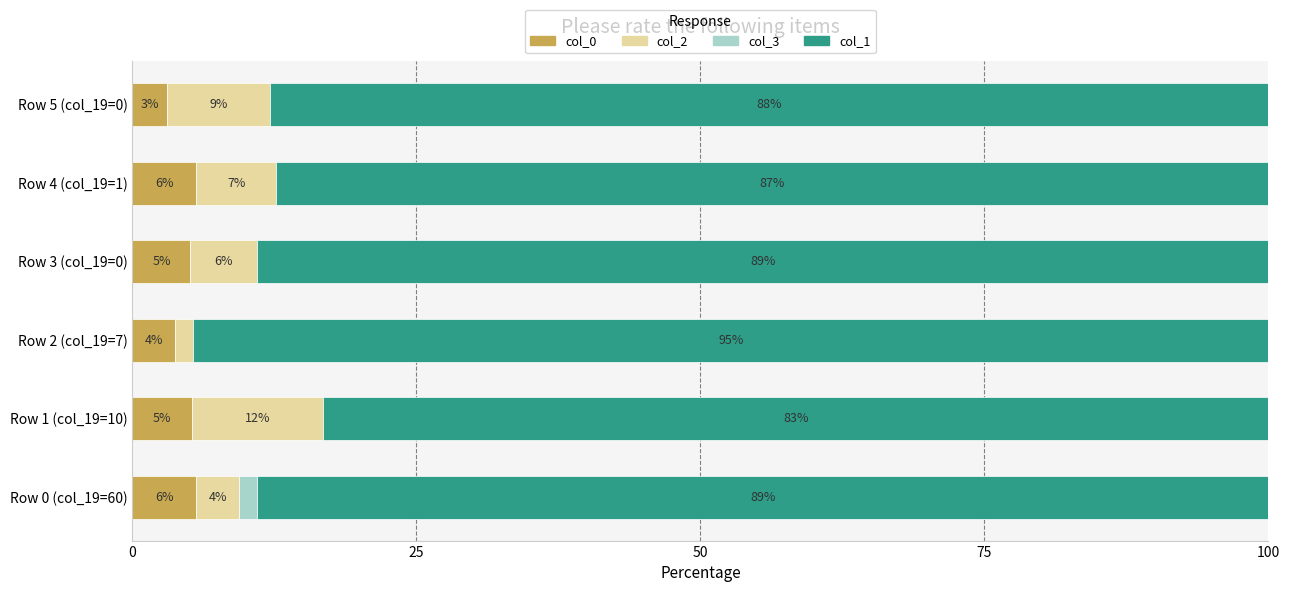

What position from the left is 100?

5